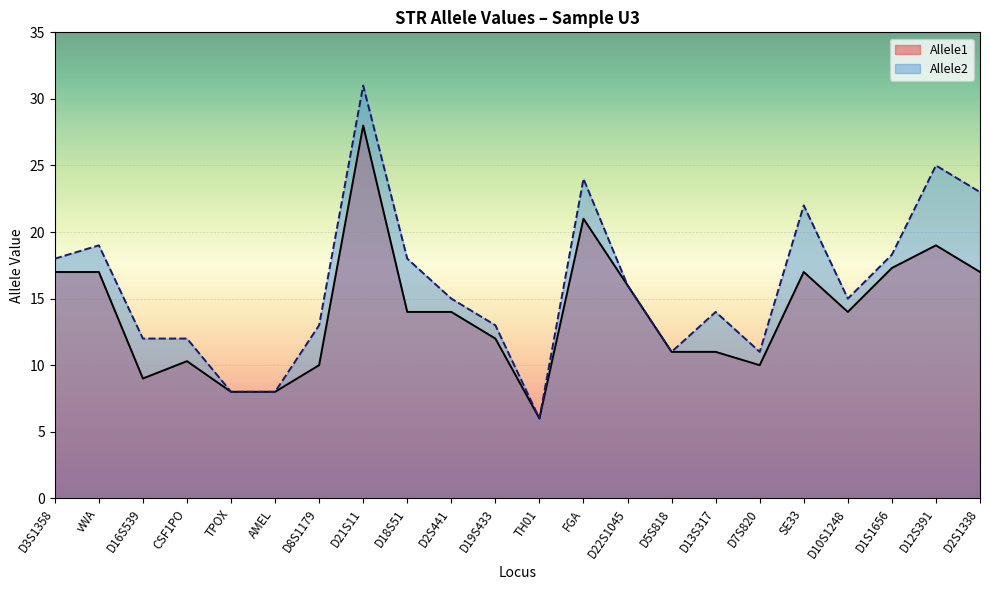

At which category does the chart reach its peak across all series?

D21S11